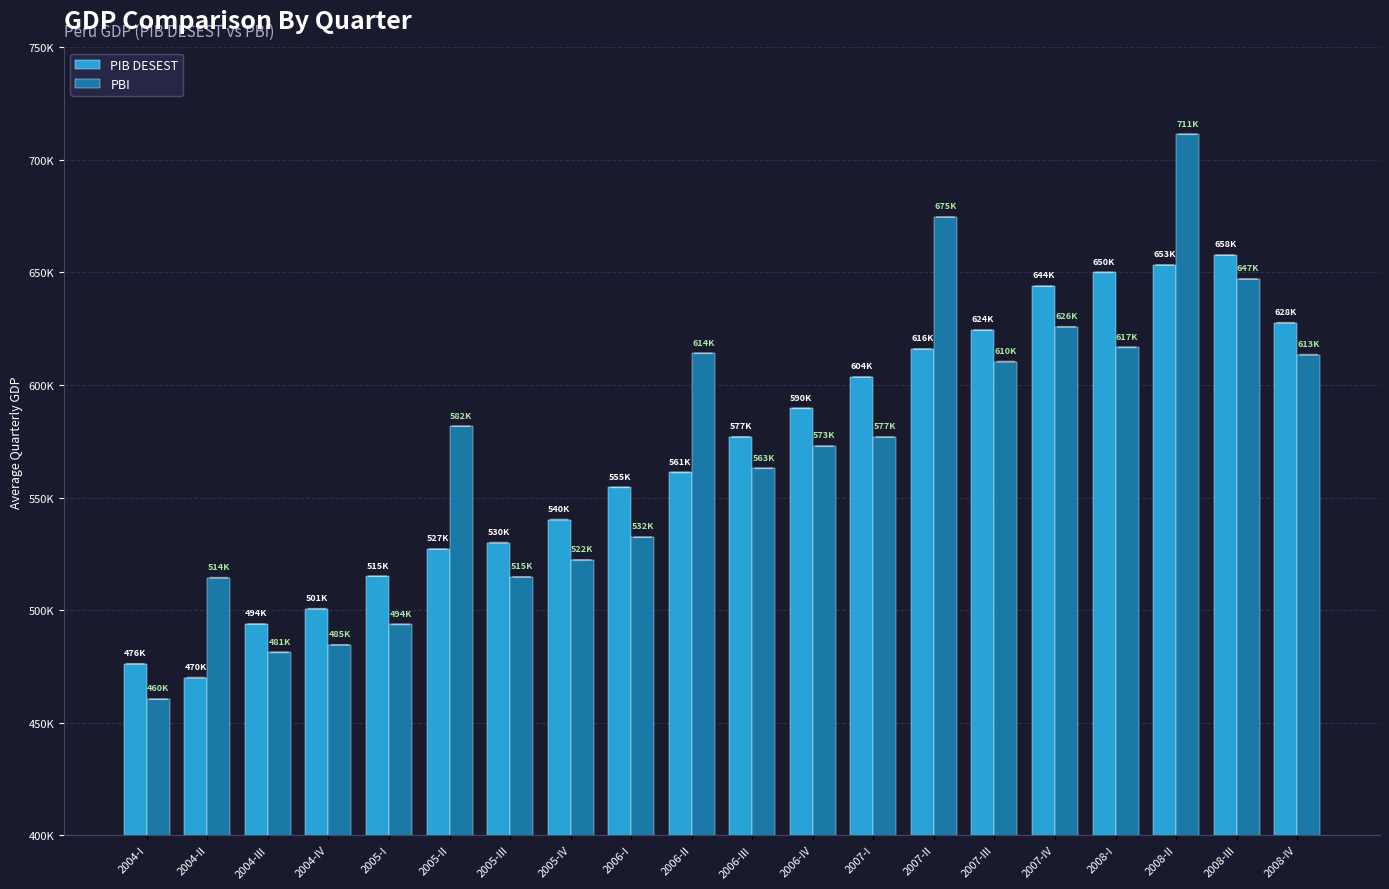

Are the bars grouped side by side (vs. stacked)?

Yes